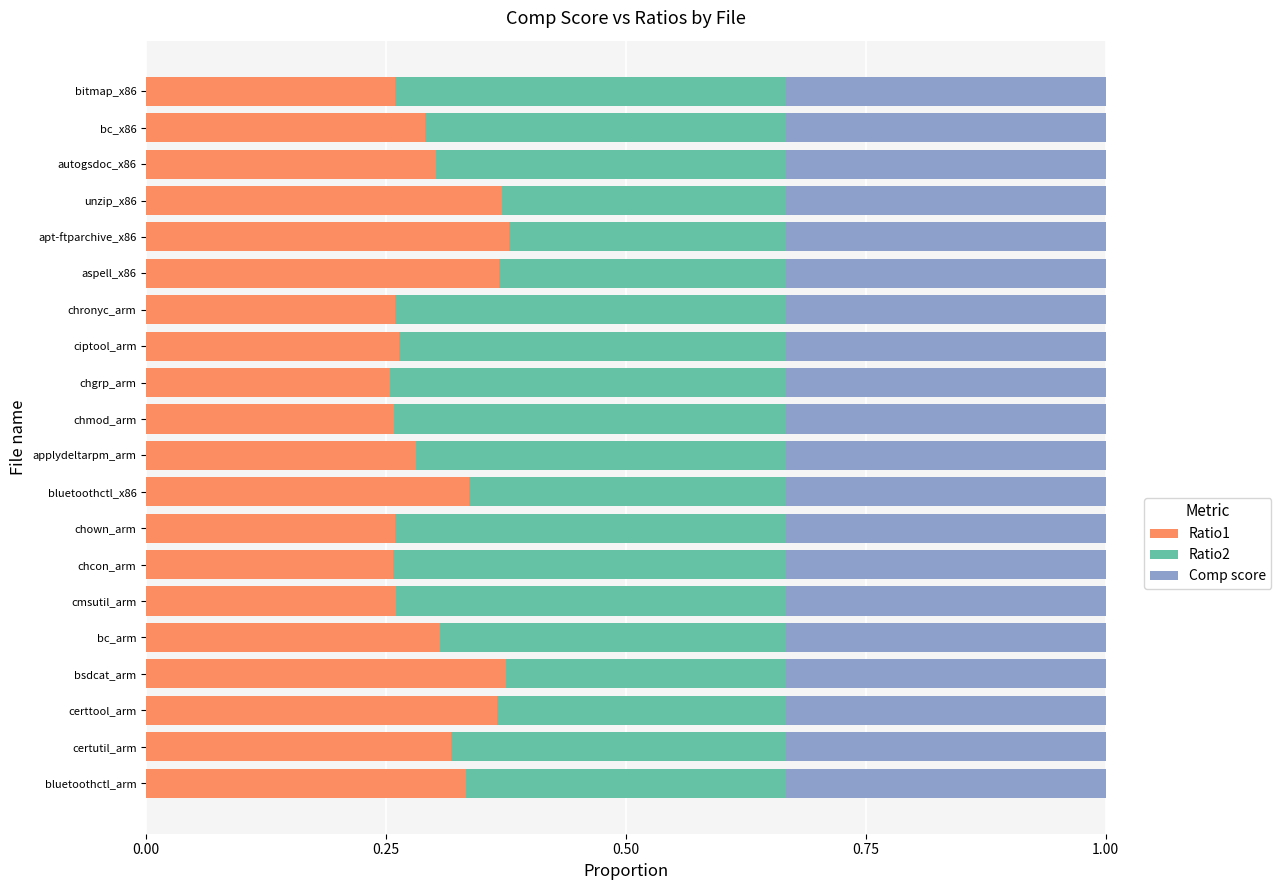

What is the sum of all Ratio1 values?

6.1